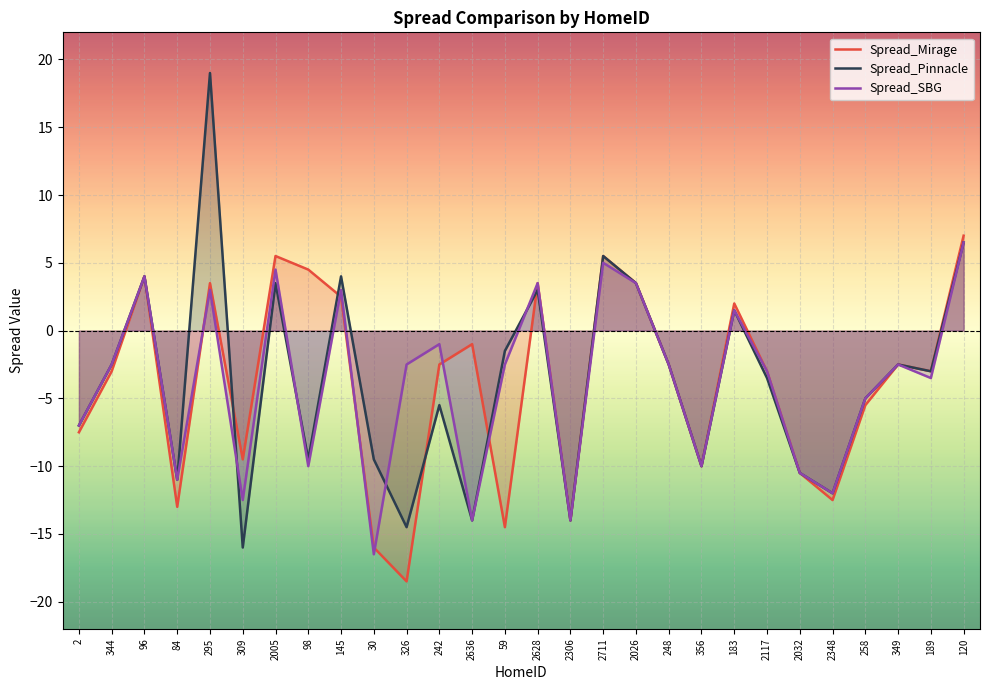

Reading right to left, list all the values displayed in this chart.

Spread_Mirage: 120=7.0	189=-3.0	349=-2.5	258=-5.5	2348=-12.5	2032=-10.5	2117=-3.0	183=2.0	356=-10.0	248=-2.5	2026=3.5	2711=5.5	2306=-14.0	2628=3.5	59=-14.5	2636=-1.0	242=-2.5	326=-18.5	30=-16.0	145=2.5	98=4.5	2005=5.5	309=-9.5	295=3.5	84=-13.0	96=4.0	344=-3.0	2=-7.5
Spread_Pinnacle: 120=6.5	189=-3.0	349=-2.5	258=-5.0	2348=-12.0	2032=-10.5	2117=-3.5	183=1.5	356=-10.0	248=-2.5	2026=3.5	2711=5.5	2306=-14.0	2628=3.0	59=-1.5	2636=-14.0	242=-5.5	326=-14.5	30=-9.5	145=4.0	98=-9.5	2005=3.5	309=-16.0	295=19.0	84=-11.0	96=4.0	344=-2.5	2=-7.0
Spread_SBG: 120=6.5	189=-3.5	349=-2.5	258=-5.0	2348=-12.0	2032=-10.5	2117=-3.0	183=1.5	356=-10.0	248=-2.5	2026=3.5	2711=5.0	2306=-14.0	2628=3.5	59=-2.5	2636=-14.0	242=-1.0	326=-2.5	30=-16.5	145=3.0	98=-10.0	2005=4.5	309=-12.5	295=3.0	84=-11.0	96=4.0	344=-2.5	2=-7.0